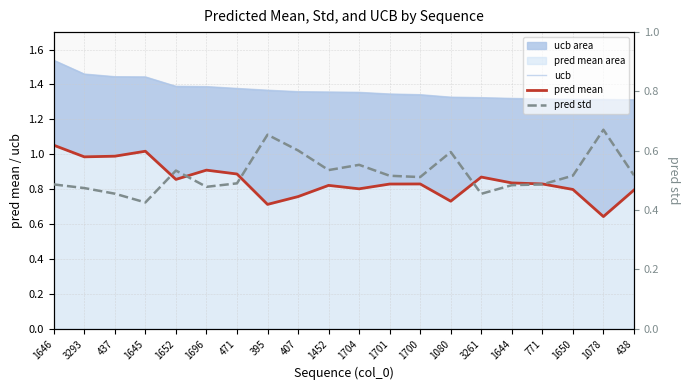

The value of pred std at 1646 is 0.5. True or false?

True